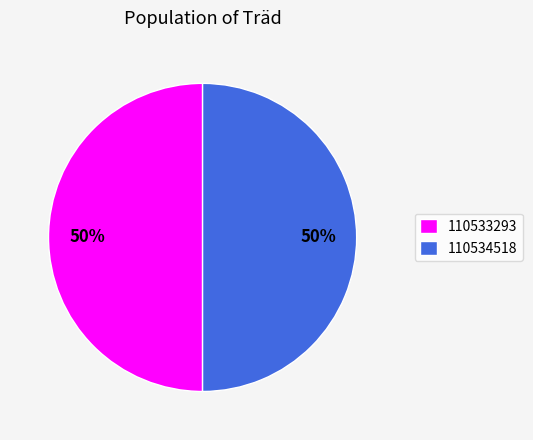

Is the sum of 110534518 and 110533293 greater than half?

Yes